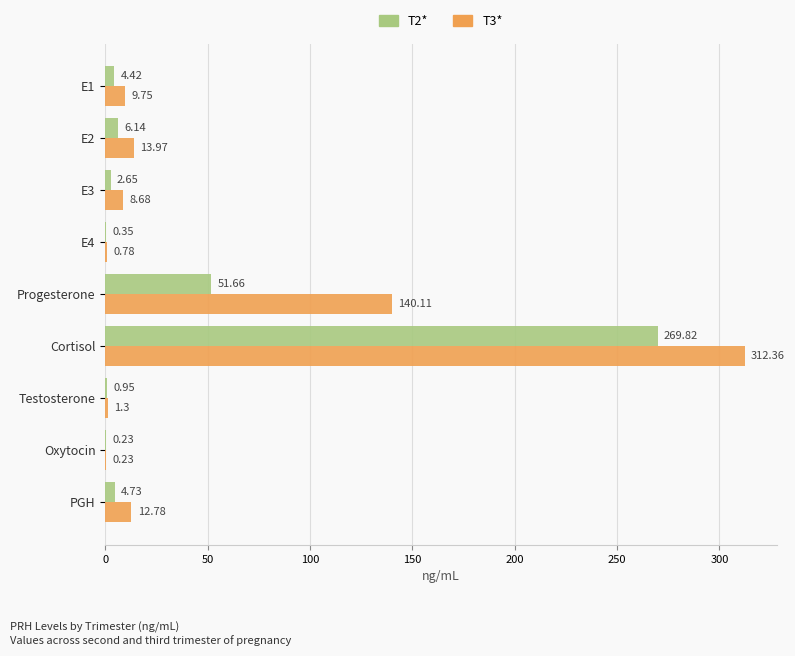

What is the sum of the T2* values at E2 and Cortisol?

276.0